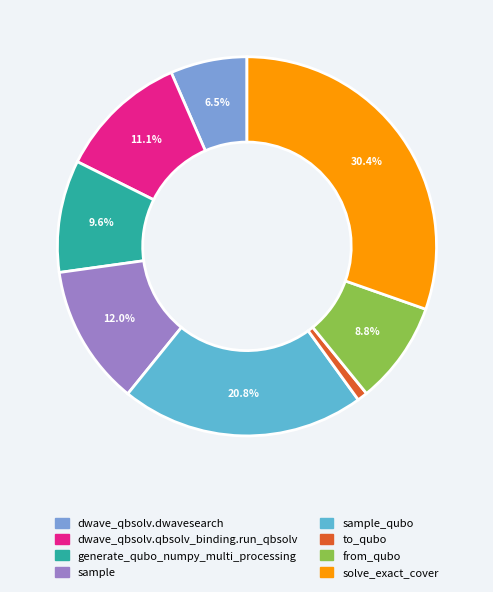

Which category has the smallest portion of the pie?

to_qubo